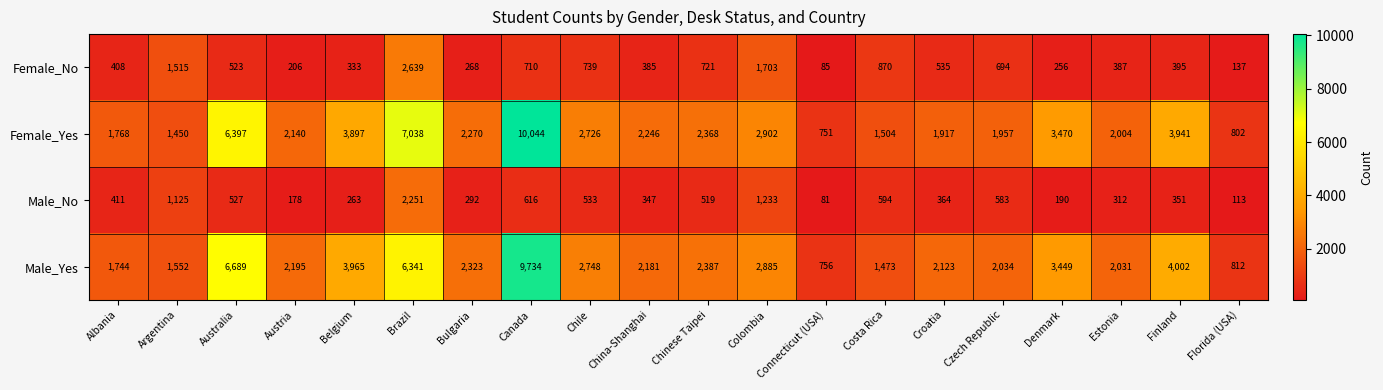

What is the maximum value for Male_Yes?

9734